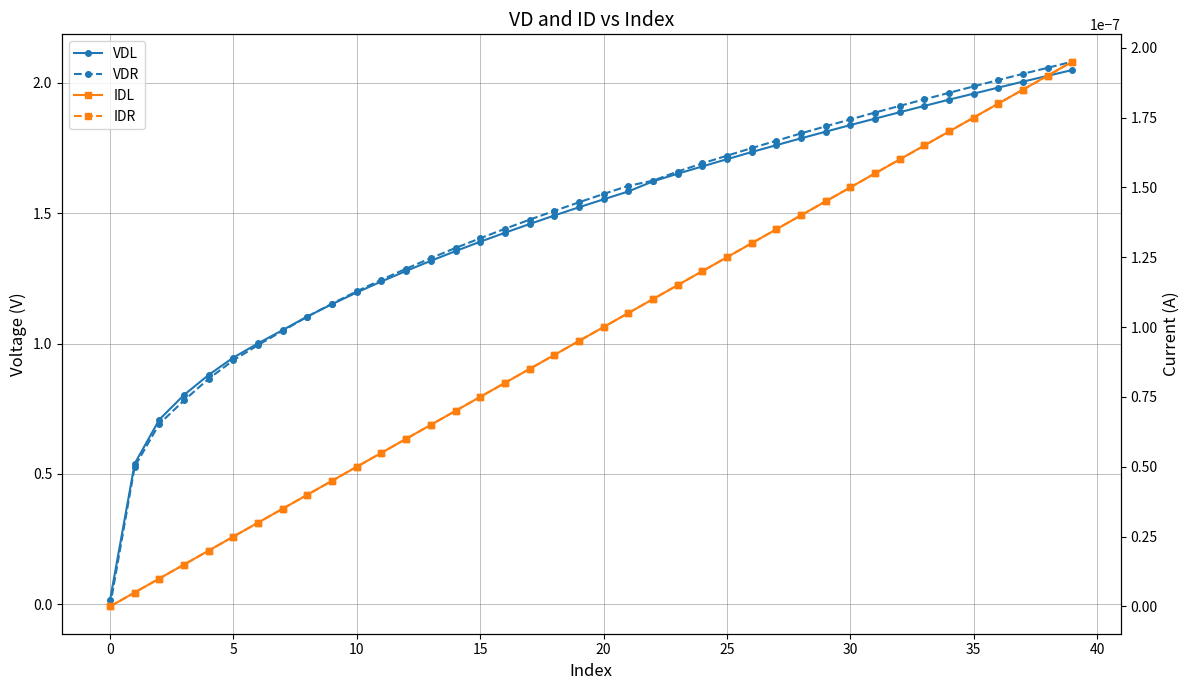

At which label does IDR reach its peak?

39